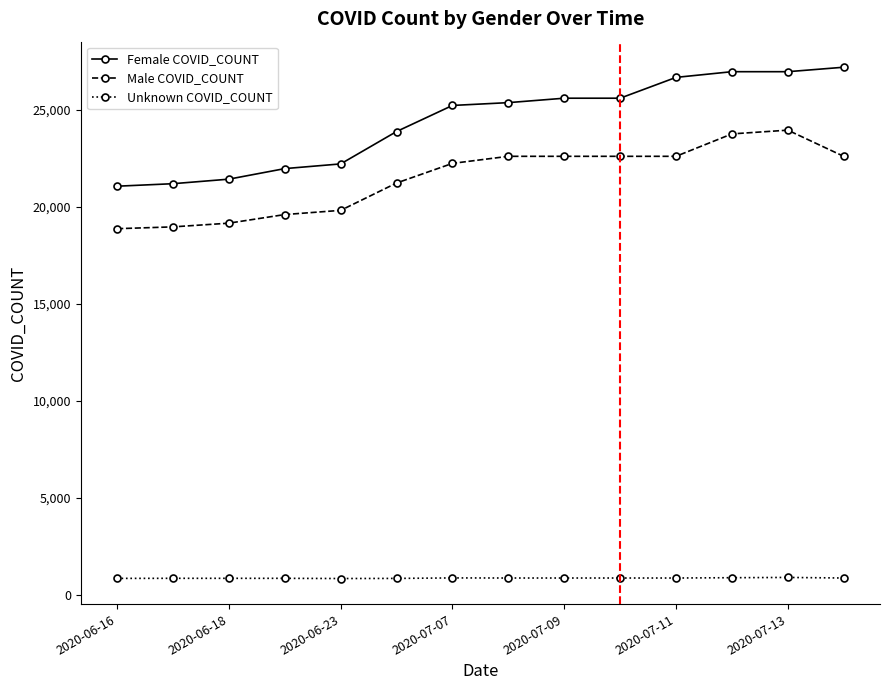

List the series in order of their peak value, highest first.

Female COVID_COUNT, Male COVID_COUNT, Unknown COVID_COUNT